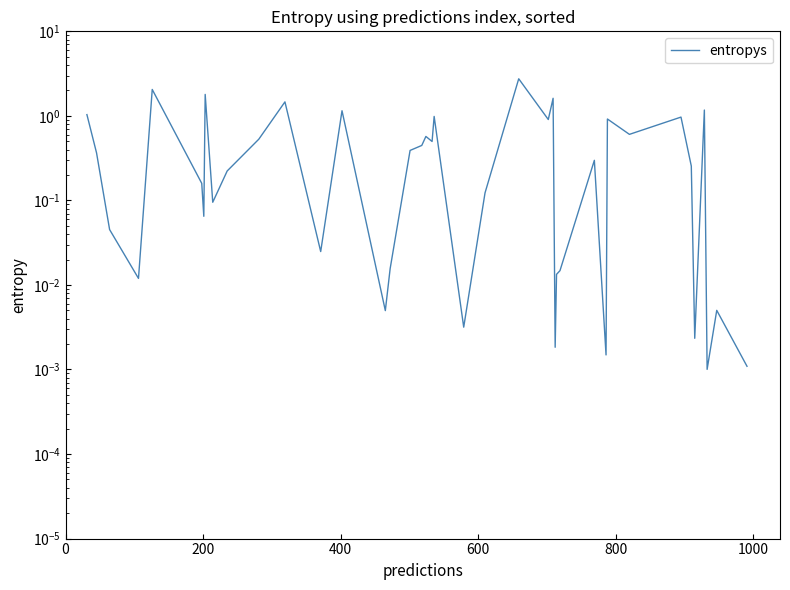

Does the chart display data point markers on the line(s)?

No